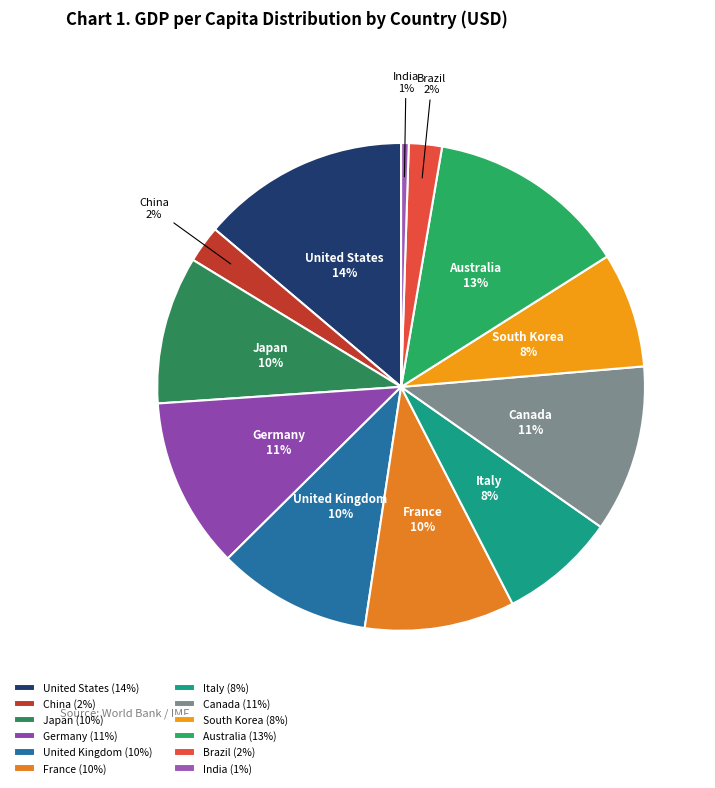

Do Italy and China together represent more than half of the pie?

No